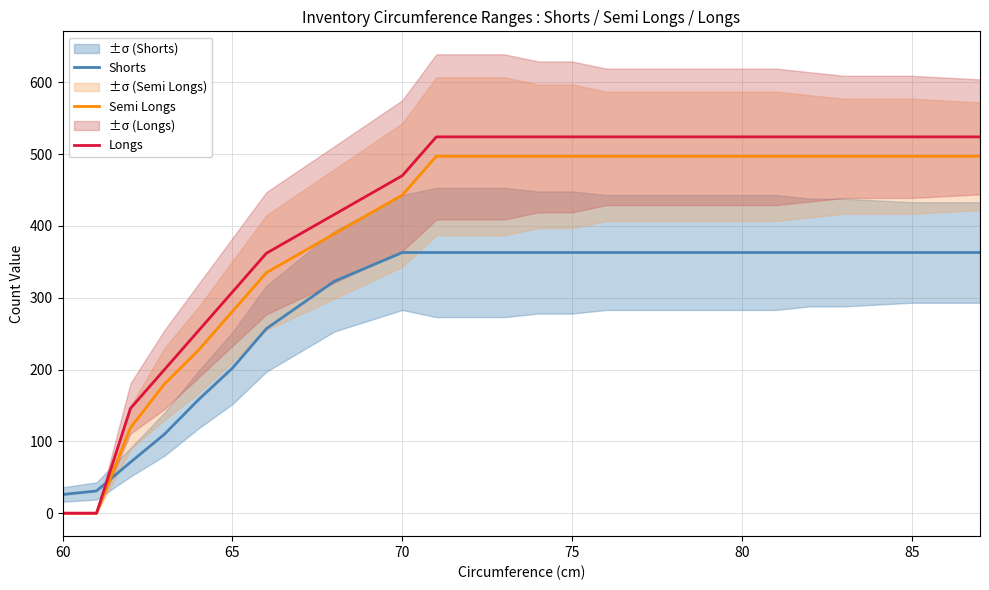

What is the value of the Longs point at the 16th from the left?

524